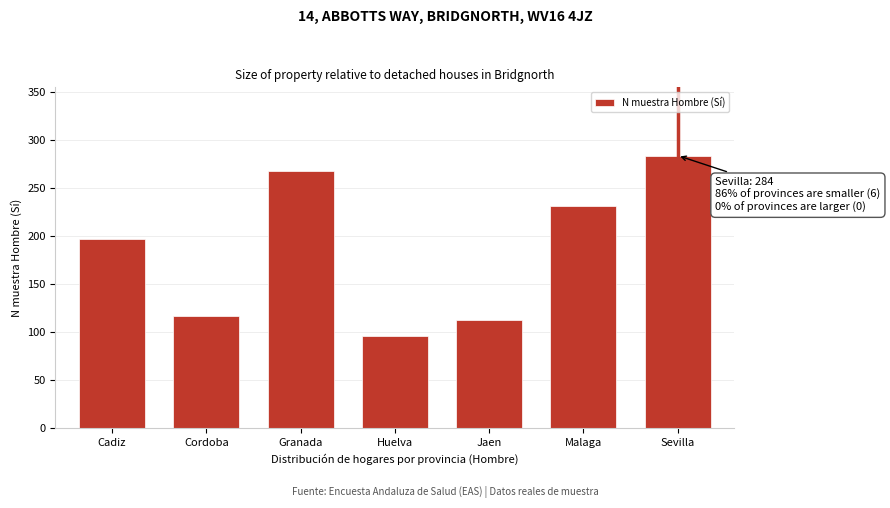

Reading left to right, list all the values displayed in this chart.

Cadiz=197	Cordoba=117	Granada=268	Huelva=96	Jaen=113	Malaga=231	Sevilla=284